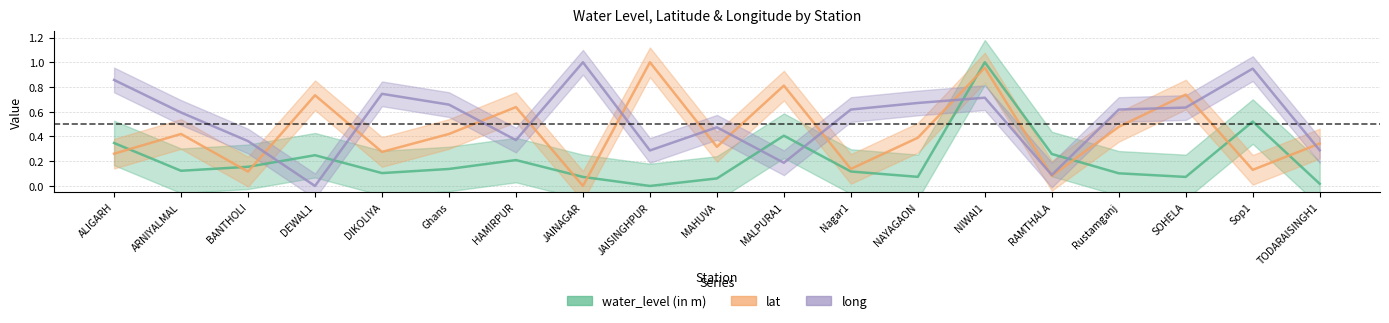

At which category does water_level (in m) reach its first local valley?

ARNIYALMAL